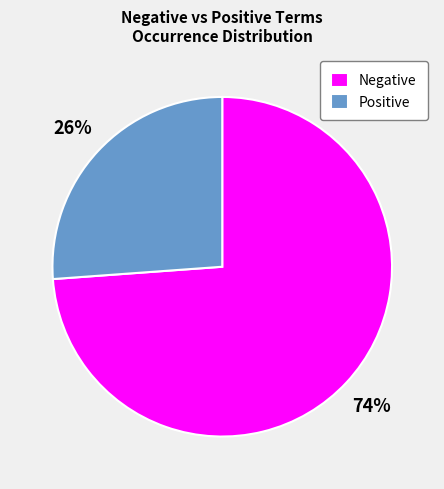

Is the sum of Negative and Positive greater than half?

Yes